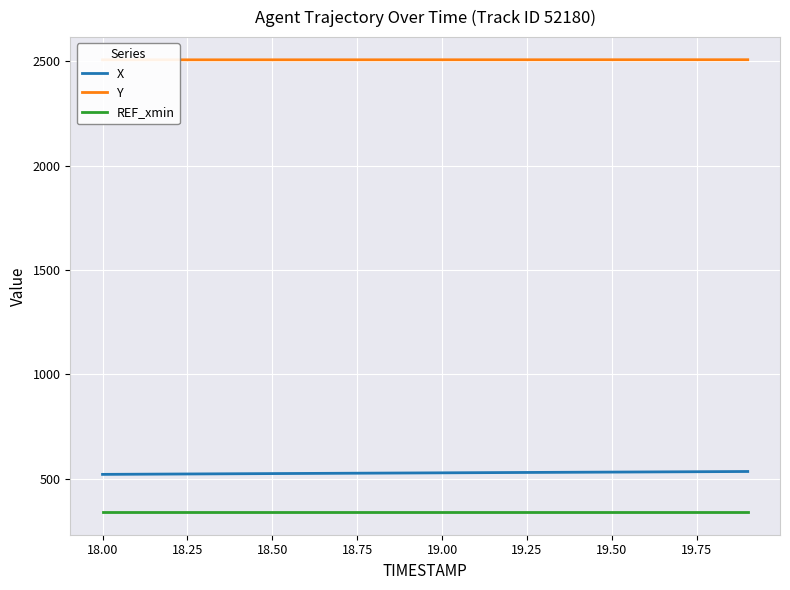

True or false: REF_xmin and X cross at least once.

False